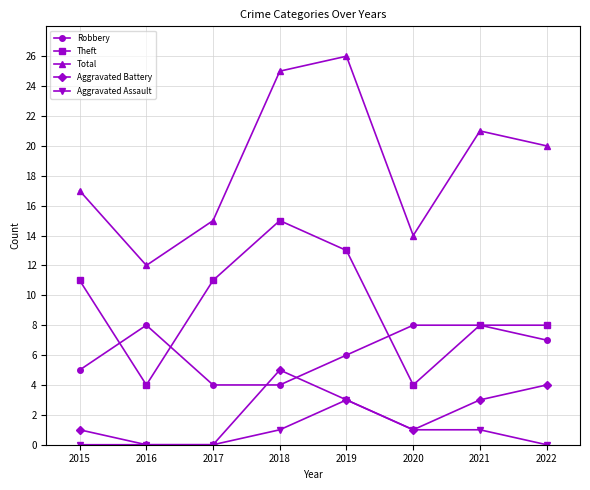

Reading right to left, transcribe all the data shown in this chart.

Robbery: 7	8	8	6	4	4	8	5
Theft: 8	8	4	13	15	11	4	11
Total: 20	21	14	26	25	15	12	17
Aggravated Battery: 4	3	1	3	5	0	0	1
Aggravated Assault: 0	1	1	3	1	0	0	0